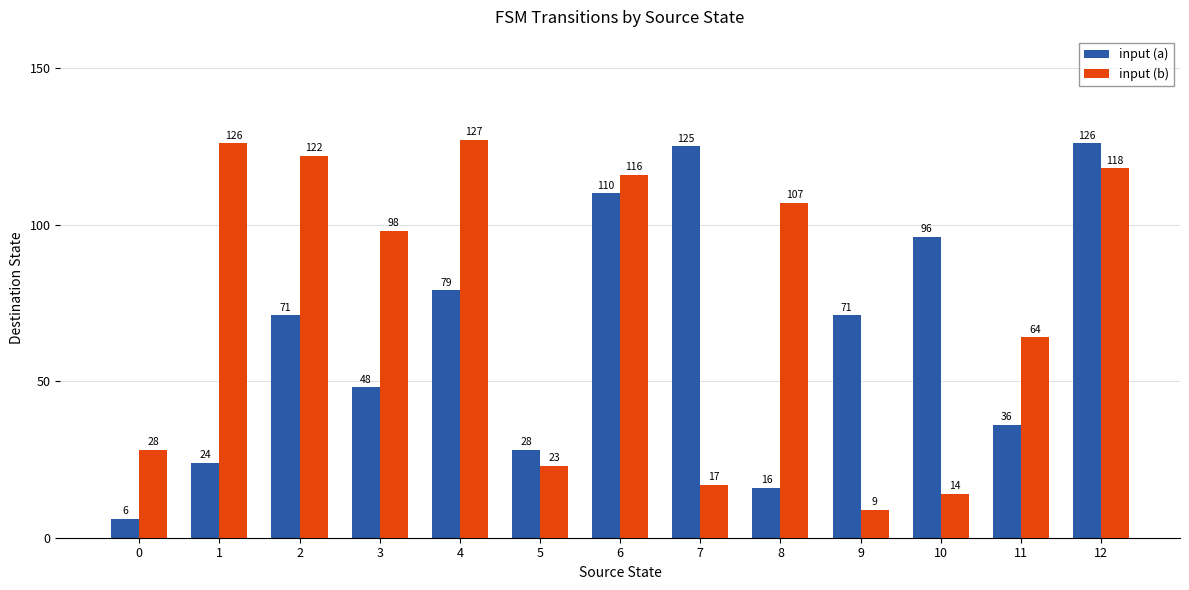

Count the number of data series in this chart.

2